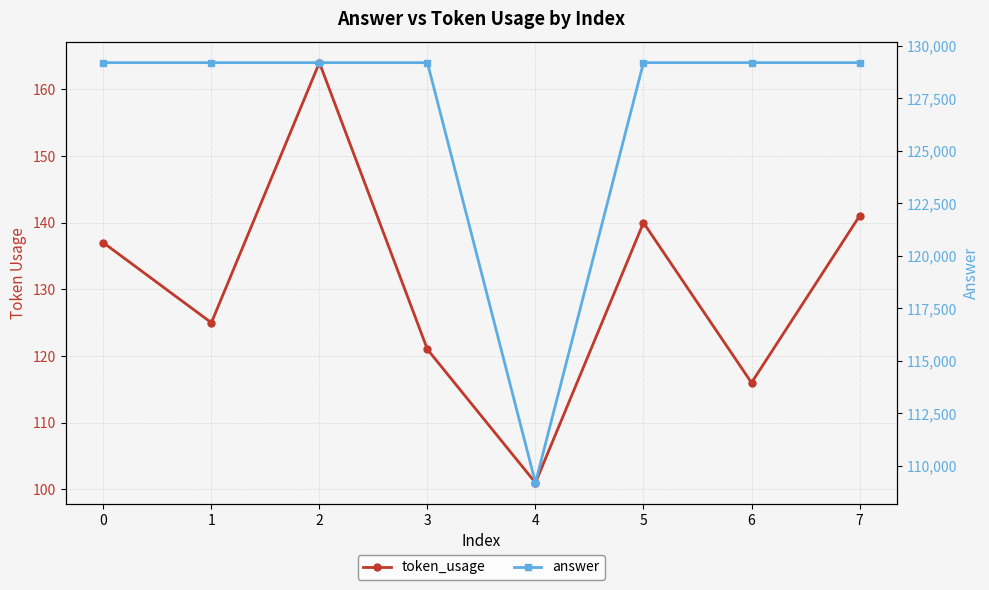

Does the chart display data point markers on the line(s)?

Yes